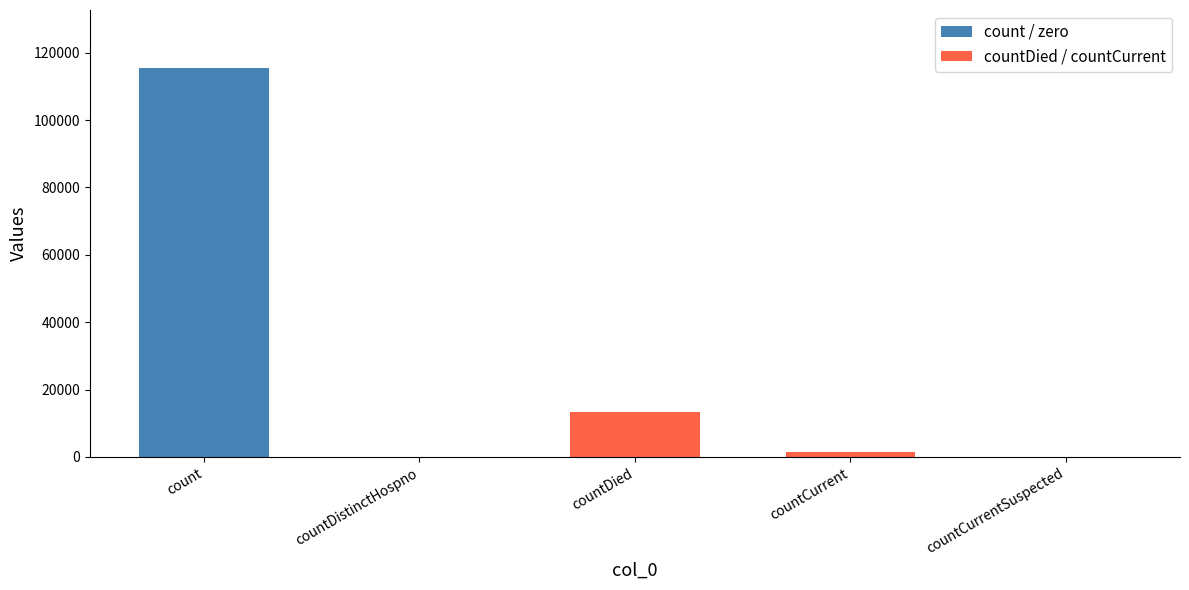

Where is the data nearest to the value 57689?

countDied